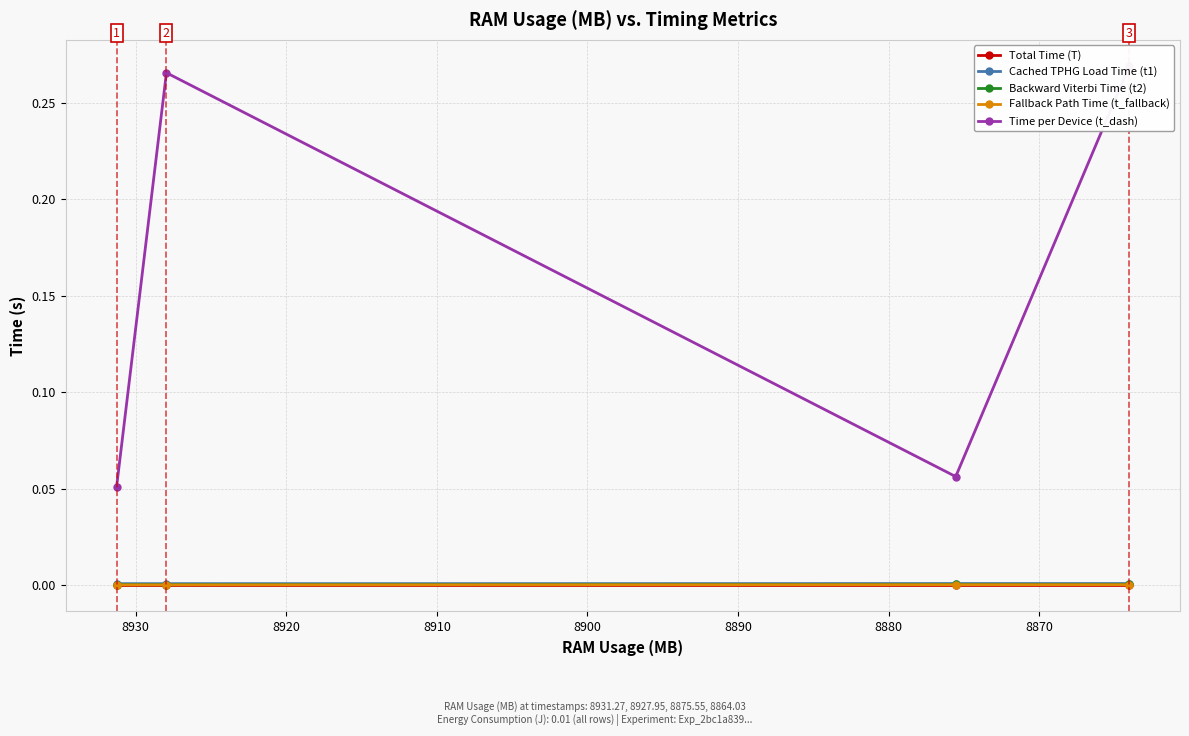

At 8870, list the series in order from largest to smallest.

Time per Device (t_dash), Cached TPHG Load Time (t1), Backward Viterbi Time (t2), Fallback Path Time (t_fallback), Total Time (T)